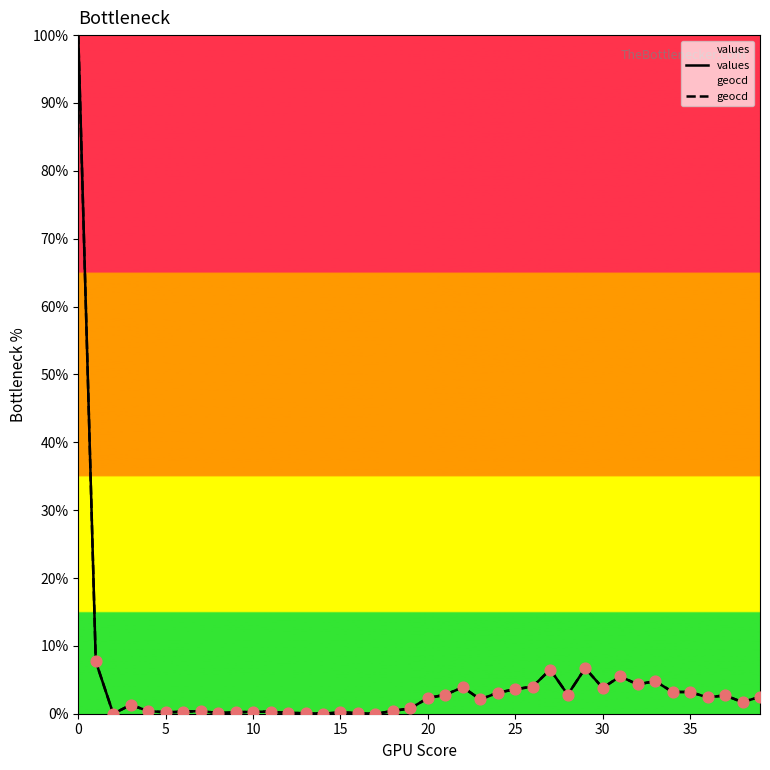

Which series has the largest Y range (max minus min)?

values